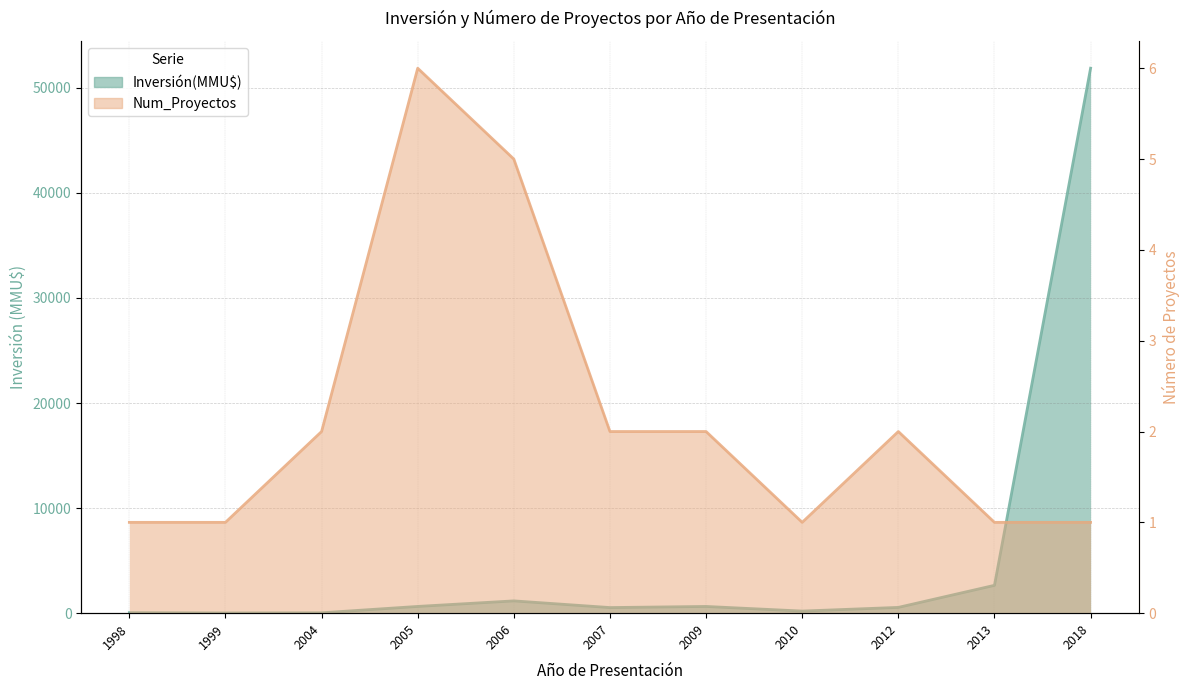

Where is the first local minimum for Inversión(MMU$)?

1999